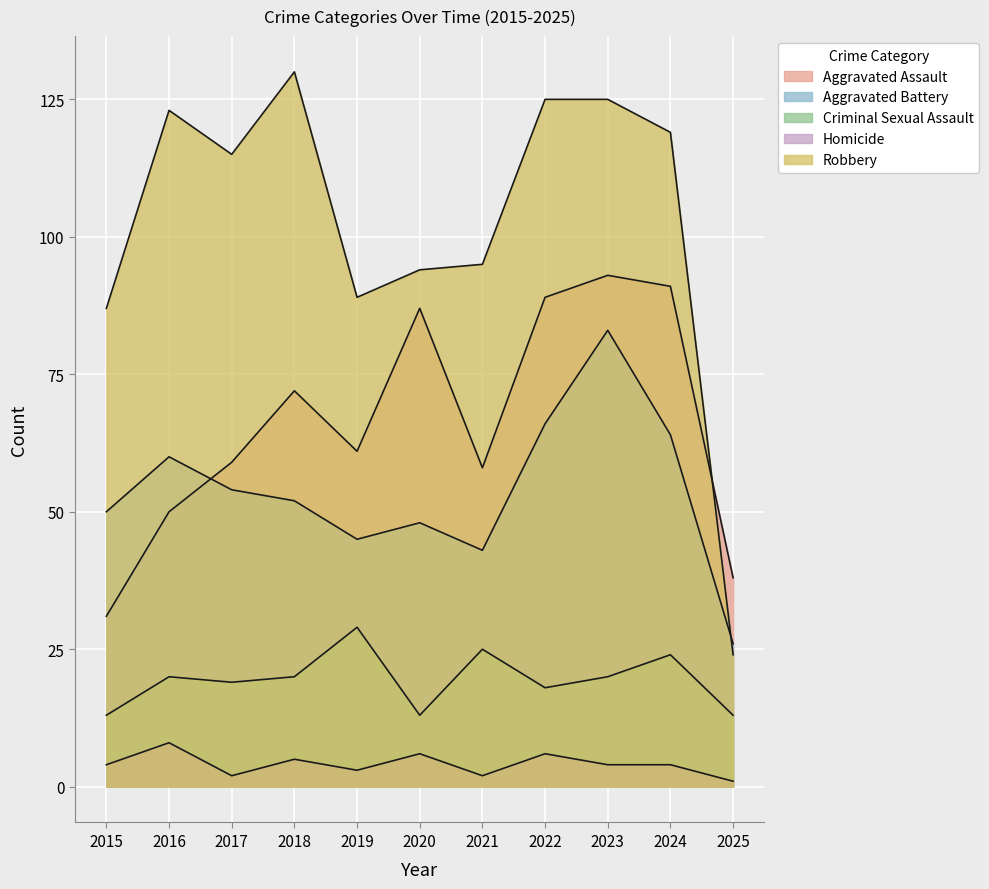

What is the approximate value of Robbery at 2021, to the nearest 50?

100